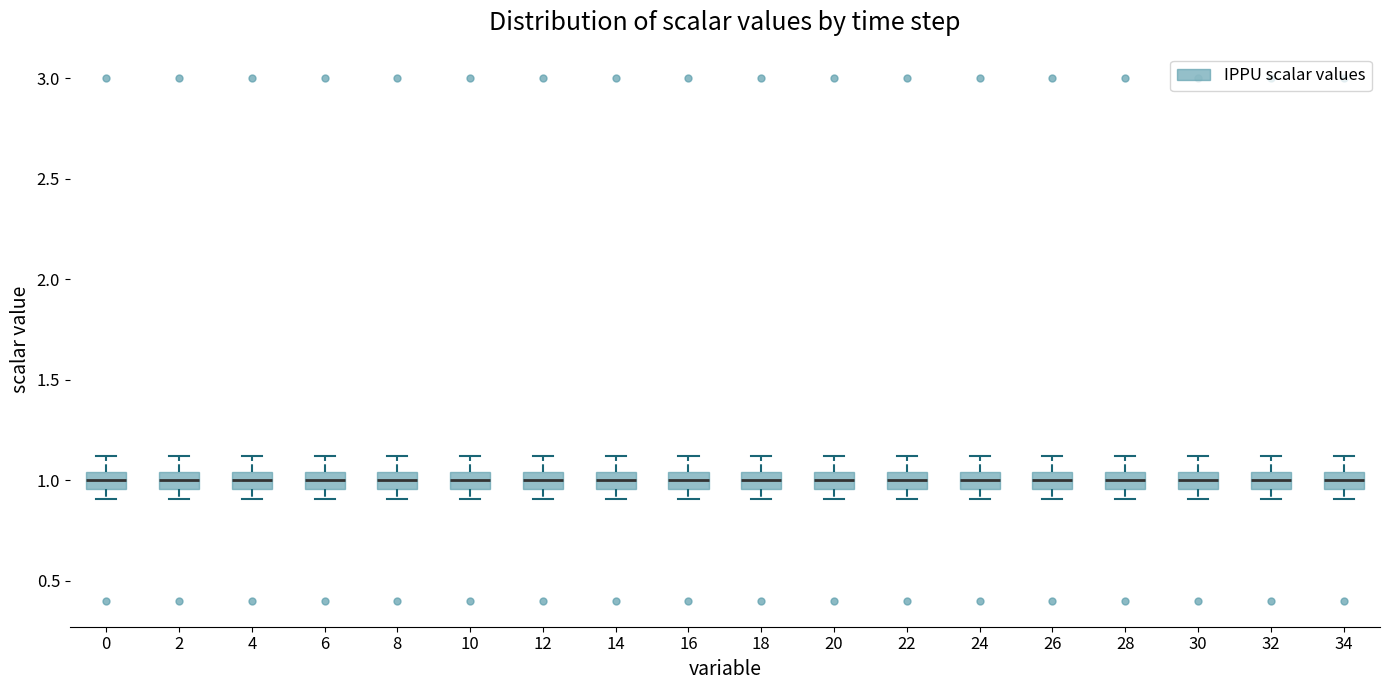

Reading left to right, read every box against the y-axis: the position of its median line, the range the box covers, and the ends of its whiskers. The values are not printed on the chart, so give them approximately, as read against the axis.

0: median 1.00, box 0.95 to 1.05, whiskers 0.90 to 1.10
2: median 1.00, box 0.95 to 1.05, whiskers 0.90 to 1.10
4: median 1.00, box 0.95 to 1.05, whiskers 0.90 to 1.10
6: median 1.00, box 0.95 to 1.05, whiskers 0.90 to 1.10
8: median 1.00, box 0.95 to 1.05, whiskers 0.90 to 1.10
10: median 1.00, box 0.95 to 1.05, whiskers 0.90 to 1.10
12: median 1.00, box 0.95 to 1.05, whiskers 0.90 to 1.10
14: median 1.00, box 0.95 to 1.05, whiskers 0.90 to 1.10
16: median 1.00, box 0.95 to 1.05, whiskers 0.90 to 1.10
18: median 1.00, box 0.95 to 1.05, whiskers 0.90 to 1.10
20: median 1.00, box 0.95 to 1.05, whiskers 0.90 to 1.10
22: median 1.00, box 0.95 to 1.05, whiskers 0.90 to 1.10
24: median 1.00, box 0.95 to 1.05, whiskers 0.90 to 1.10
26: median 1.00, box 0.95 to 1.05, whiskers 0.90 to 1.10
28: median 1.00, box 0.95 to 1.05, whiskers 0.90 to 1.10
30: median 1.00, box 0.95 to 1.05, whiskers 0.90 to 1.10
32: median 1.00, box 0.95 to 1.05, whiskers 0.90 to 1.10
34: median 1.00, box 0.95 to 1.05, whiskers 0.90 to 1.10